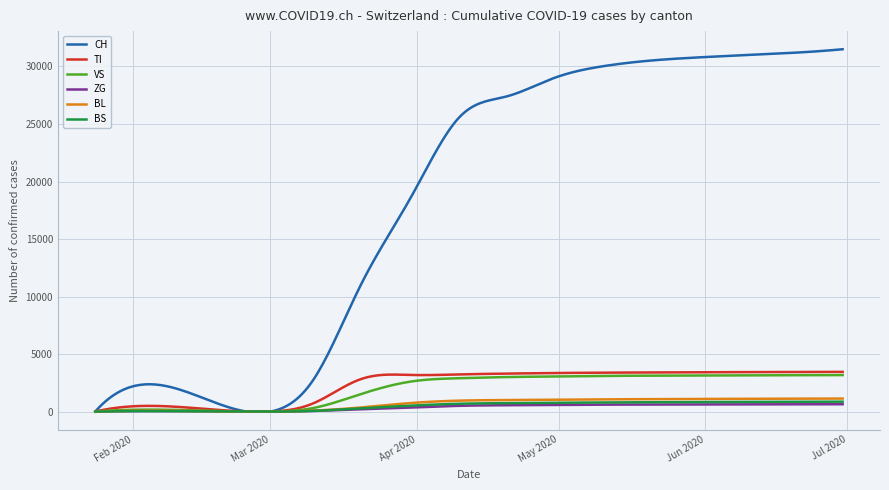

Which series has the largest total across all categories?

CH